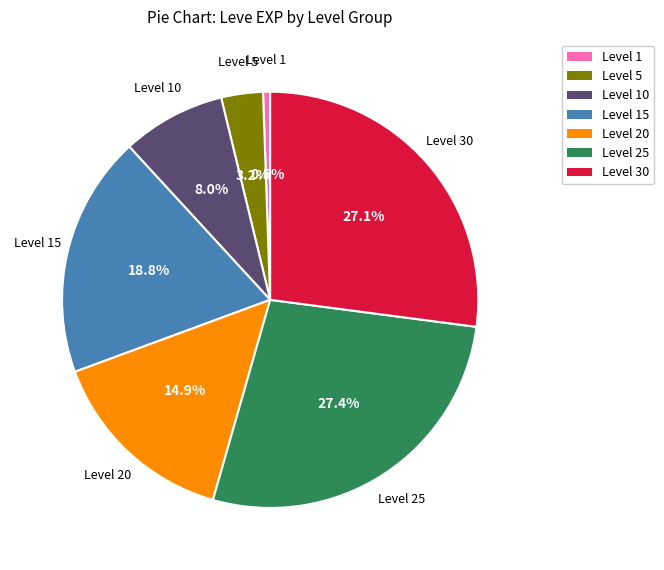

What is the smallest slice in the pie chart?

Level 1